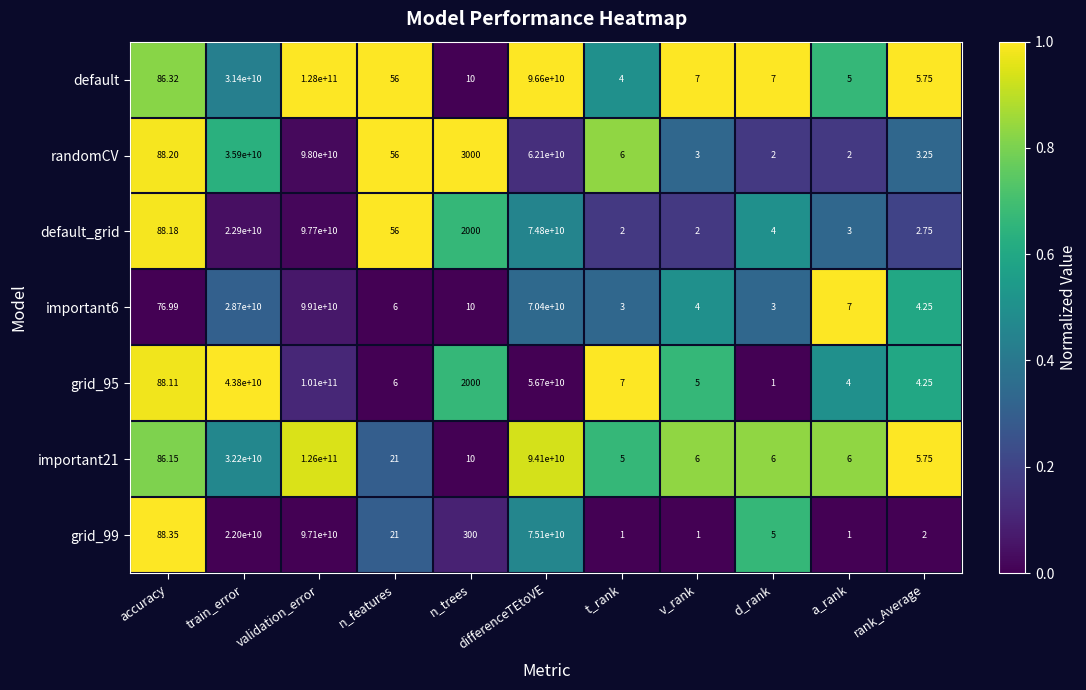

Rank the series by their maximum value, from lowest to highest.

grid_99, default_grid, randomCV, important6, grid_95, important21, default